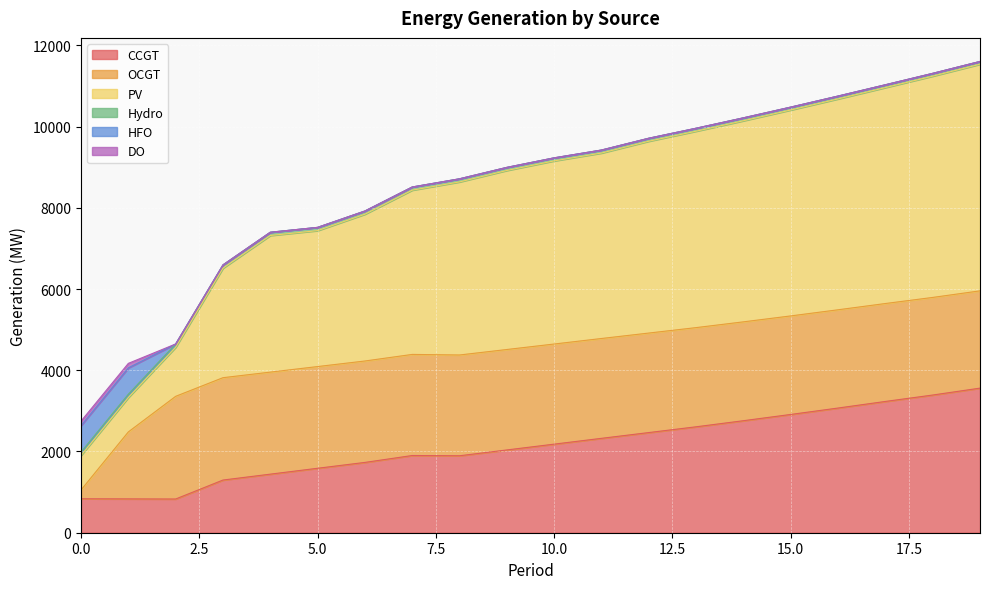

Rank the series at 10 from highest to lowest value.

PV, OCGT, CCGT, Hydro, HFO, DO